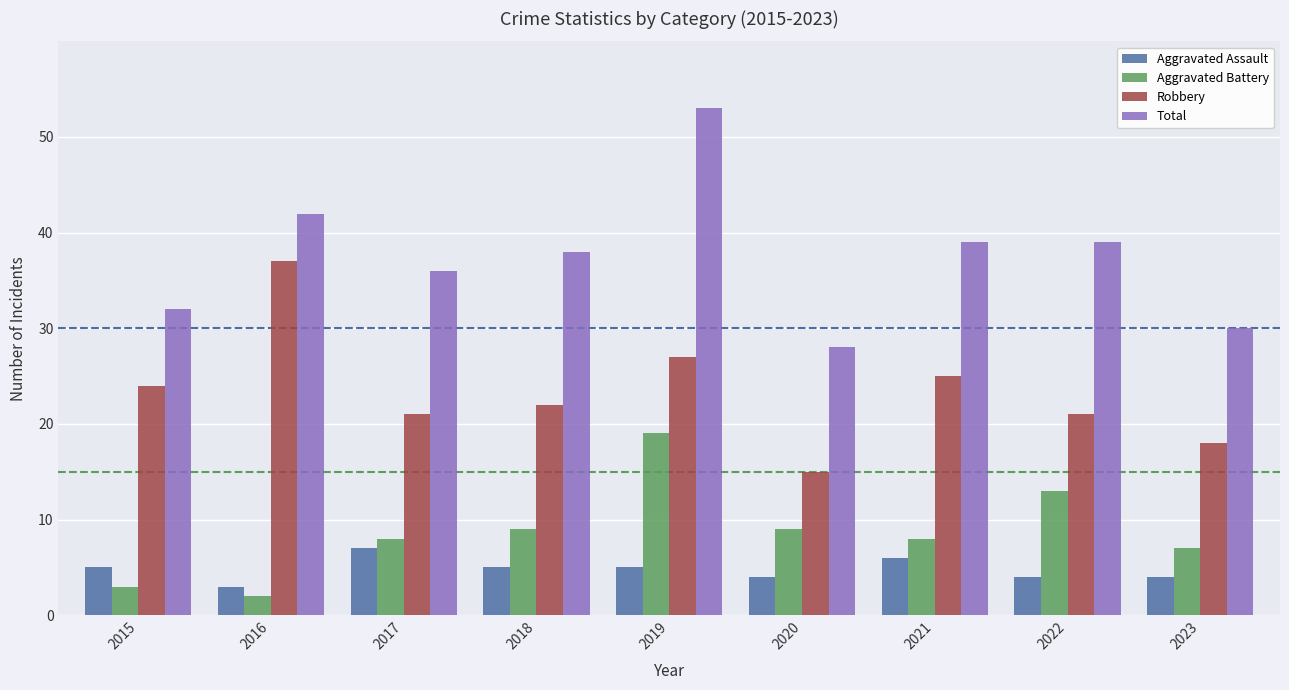

What is the difference between the maximum and second lowest values in the Robbery series?

19